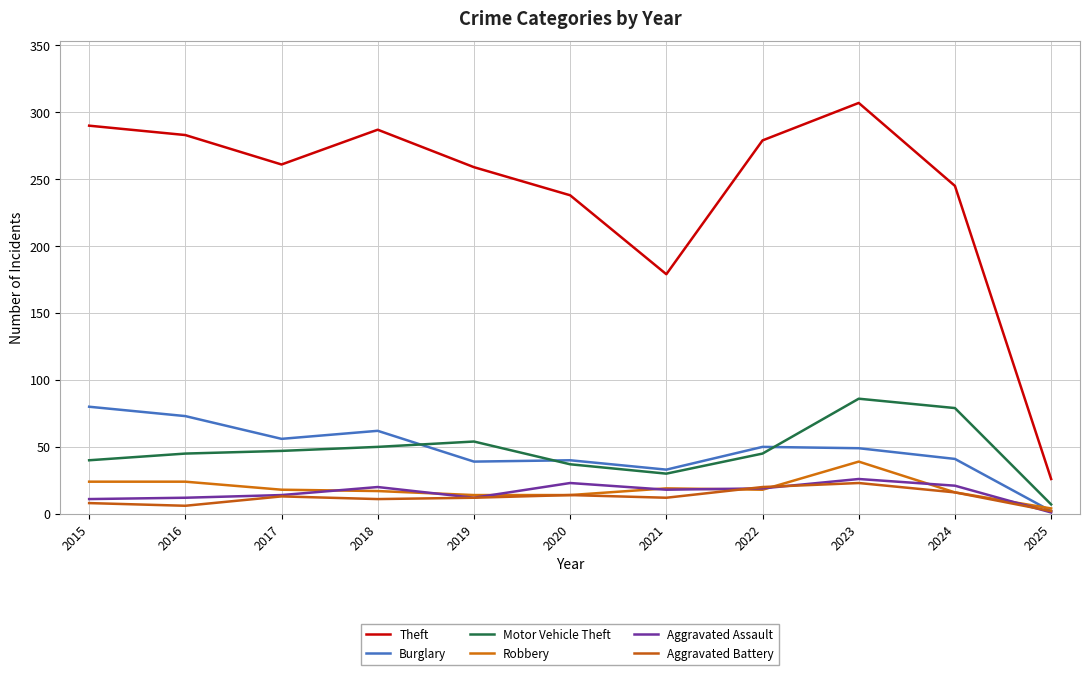

What value does the Motor Vehicle Theft series have at 2024, to the nearest 10?

80